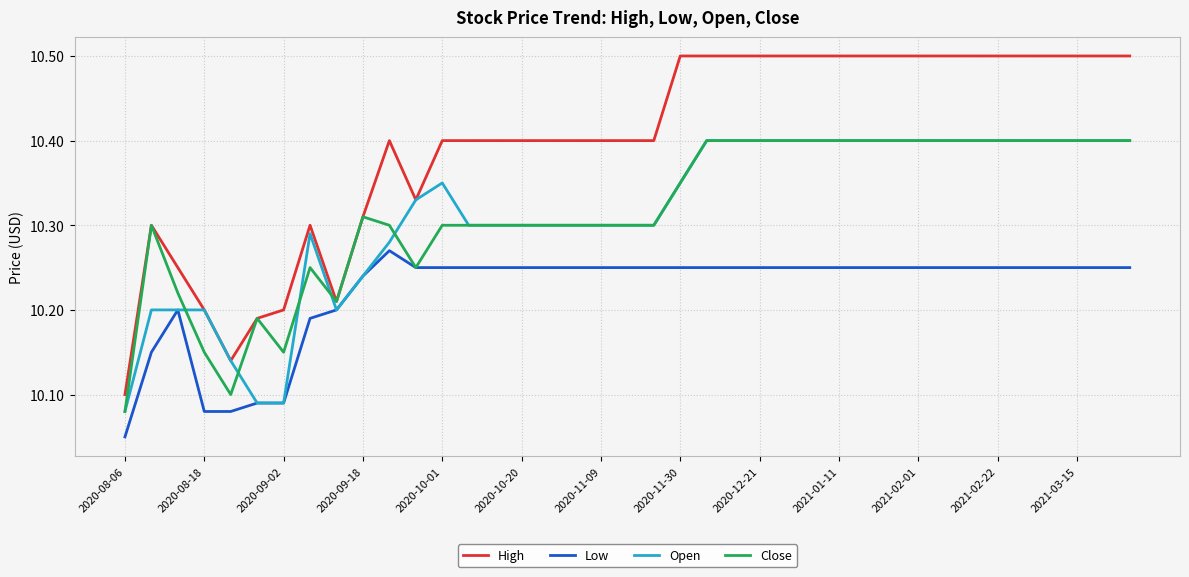

What is the greatest value displayed?

10.5